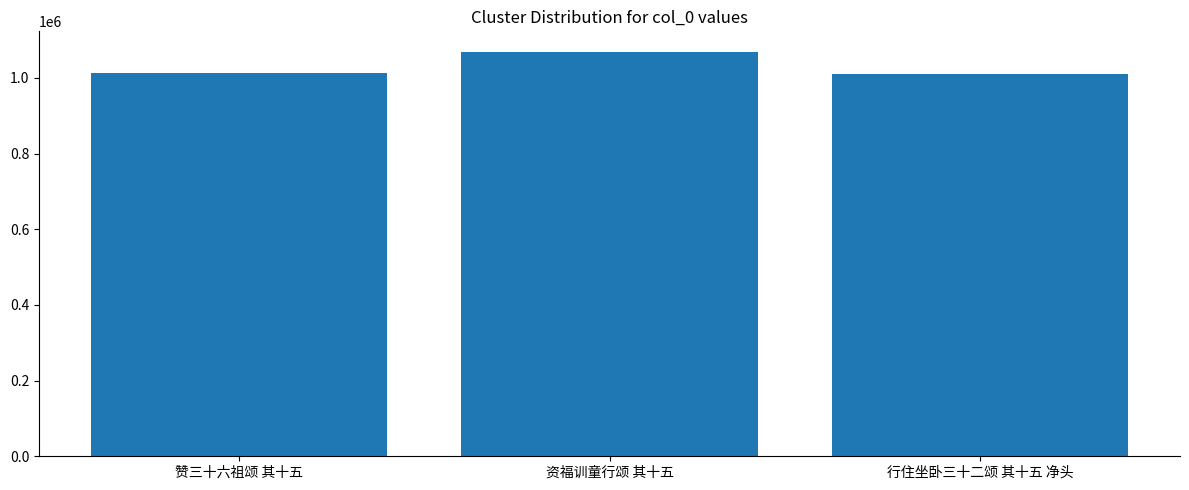

Read the value at 赞三十六祖颂 其十五, to the nearest 10.

1011930